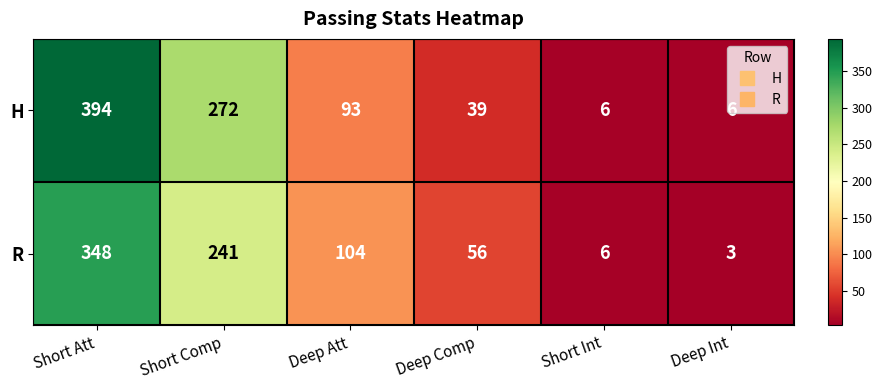

What is the greatest value displayed?

394